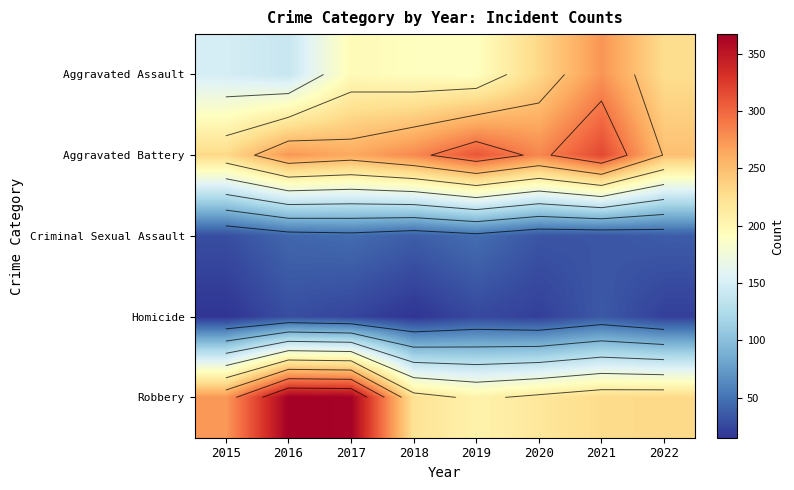

List the labels in order of Homicide value, smallest first.

2015, 2018, 2020, 2022, 2017, 2019, 2016, 2021